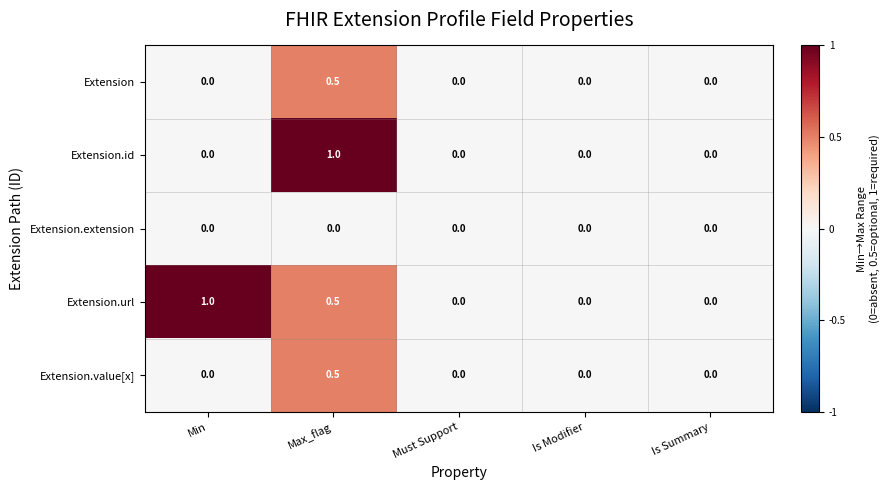

Reading right to left, extract all data points from this chart.

Extension: 0.0	0.0	0.0	0.5	0.0
Extension.id: 0.0	0.0	0.0	1.0	0.0
Extension.extension: 0.0	0.0	0.0	0.0	0.0
Extension.url: 0.0	0.0	0.0	0.5	1.0
Extension.value[x]: 0.0	0.0	0.0	0.5	0.0